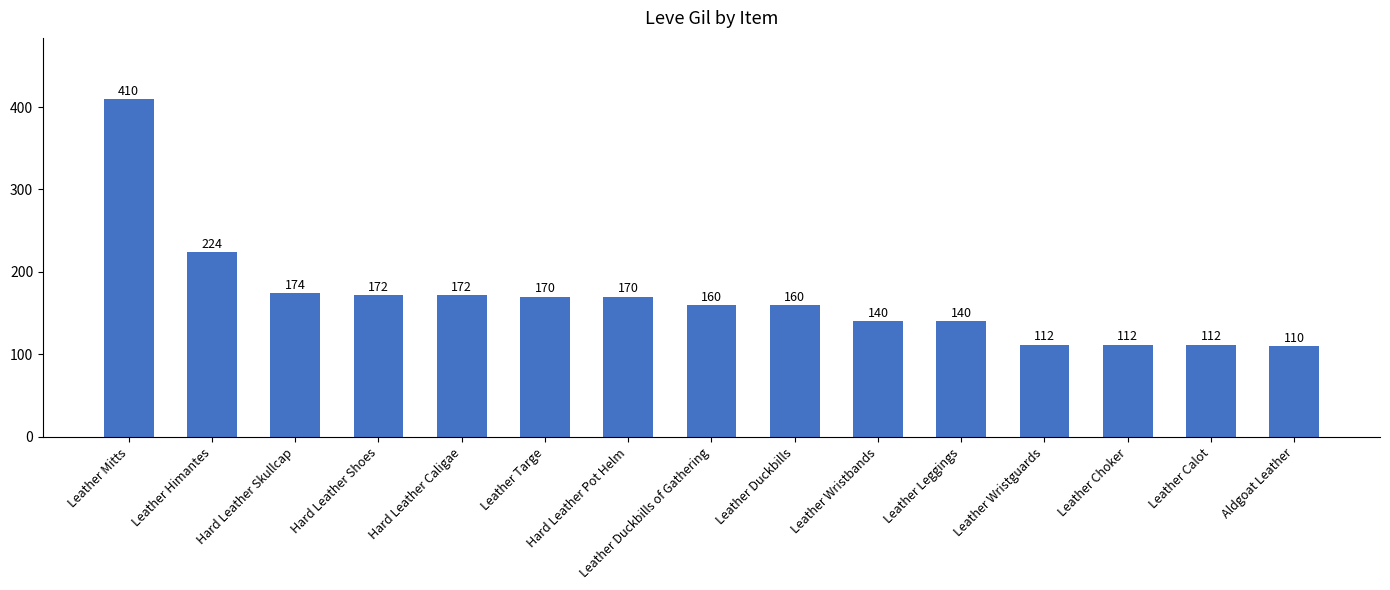

Which category has the lowest value across all series?

Aldgoat Leather